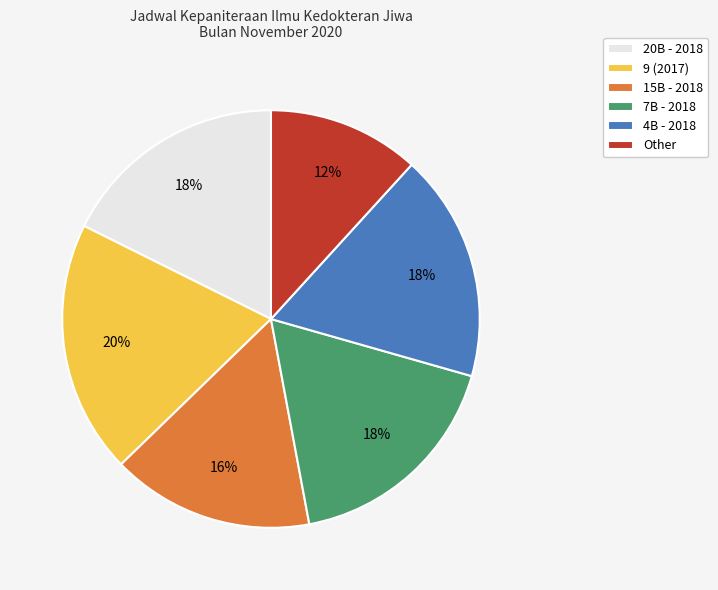

Does 20B - 2018 account for over 50% of the chart?

No